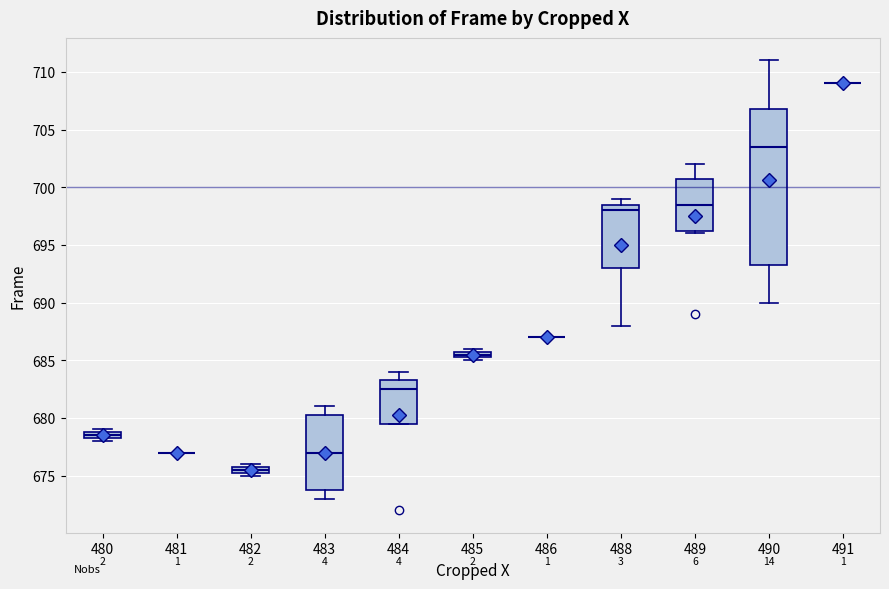

Which box is the tallest, from its lower edge to its upper edge?

490